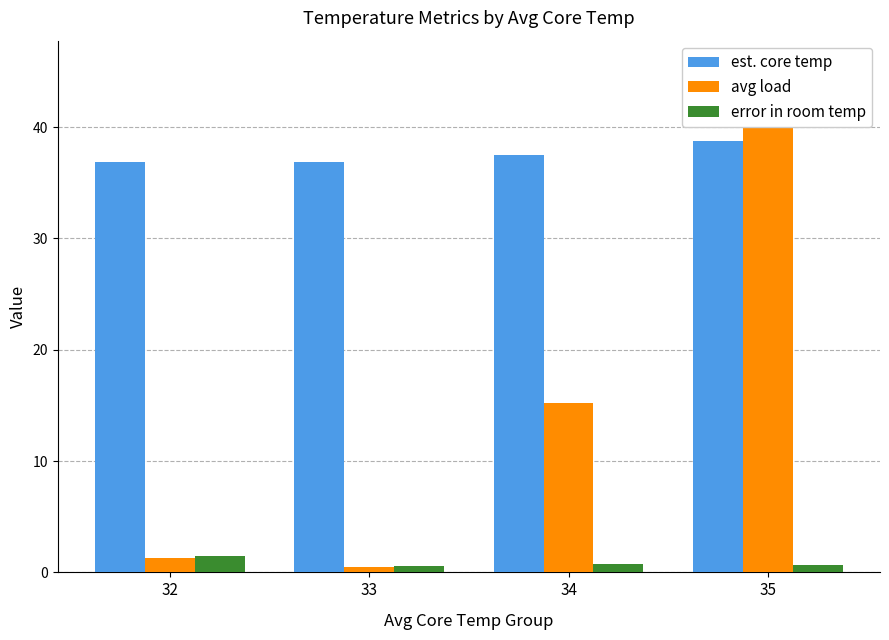

Rank the series by their average value, from lowest to highest.

error in room temp, avg load, est. core temp